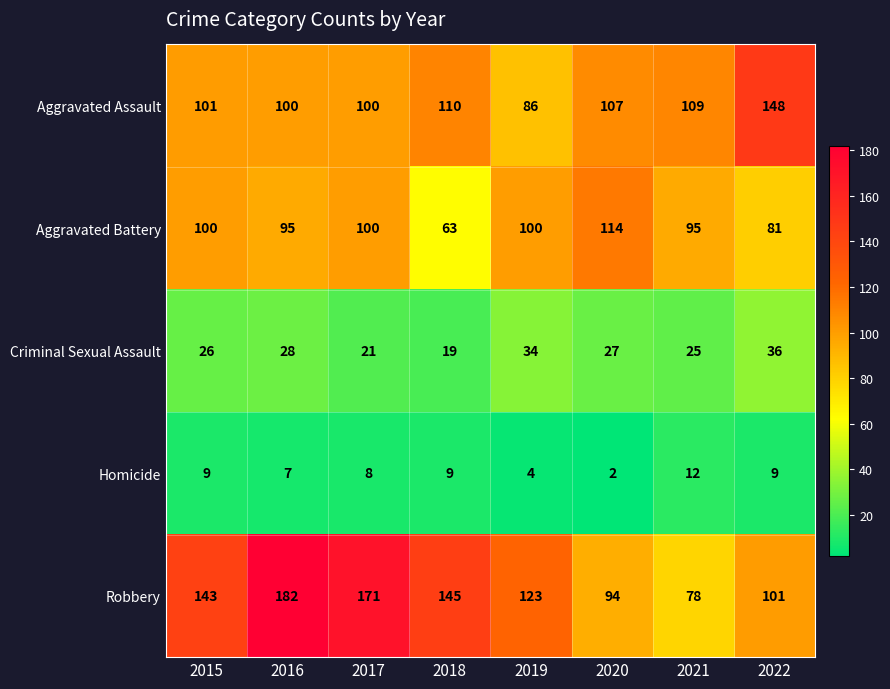

What is the sum of all Criminal Sexual Assault values?

216